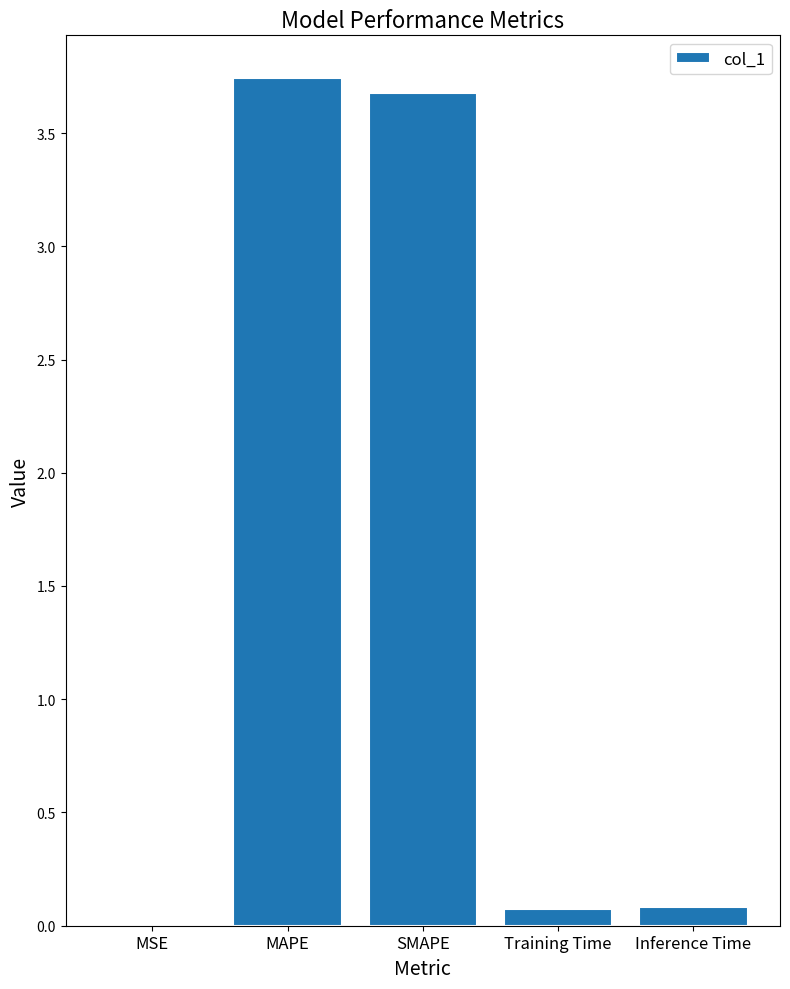

What is the change in value from SMAPE to Inference Time?

-3.6